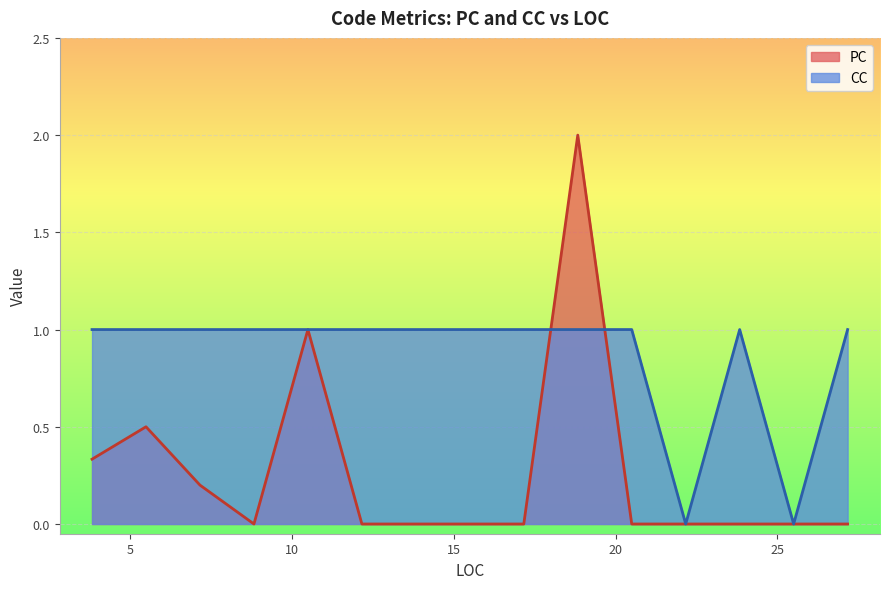

Rank the series by their maximum value, from highest to lowest.

PC, CC